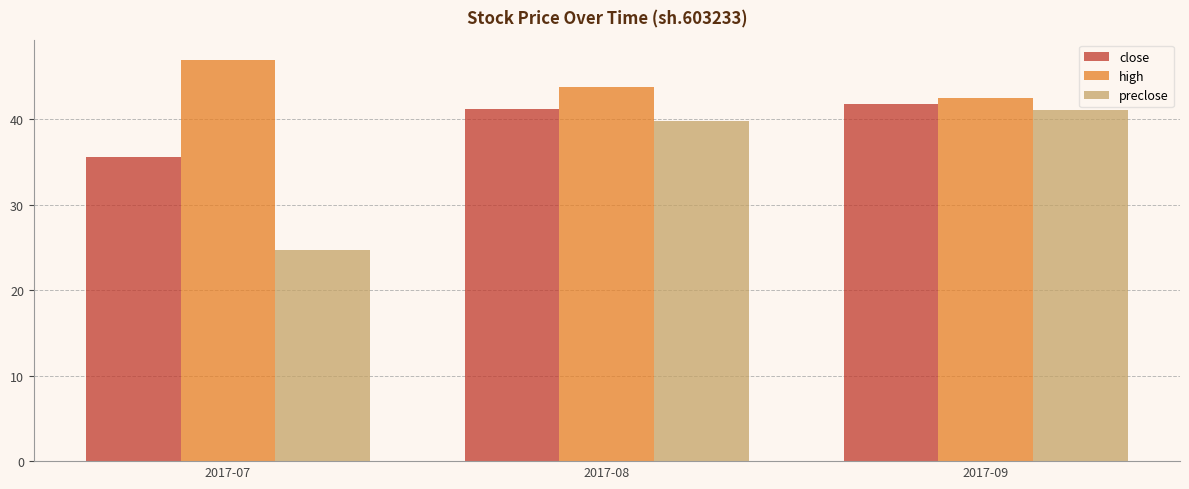

What is the sum of the high values at 2017-07 and 2017-08?

90.8